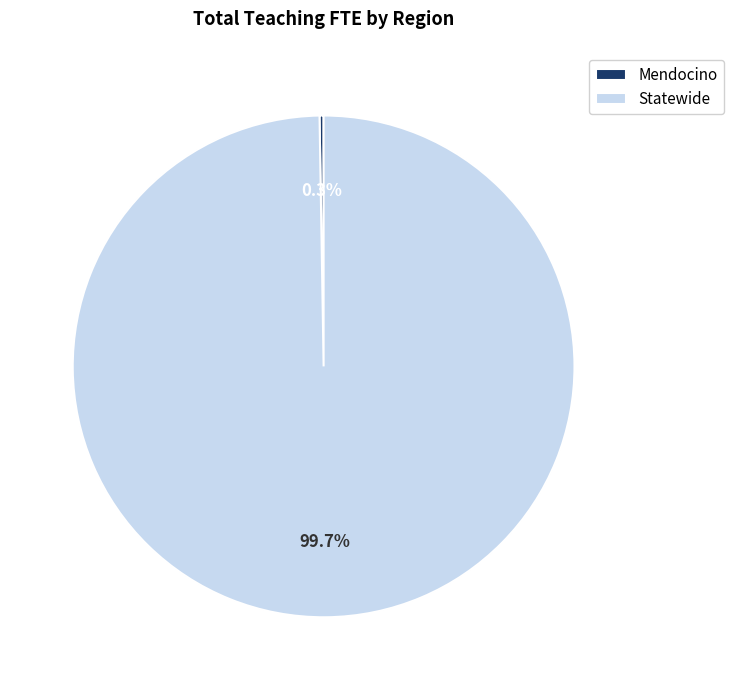

Does Statewide account for over 50% of the chart?

Yes